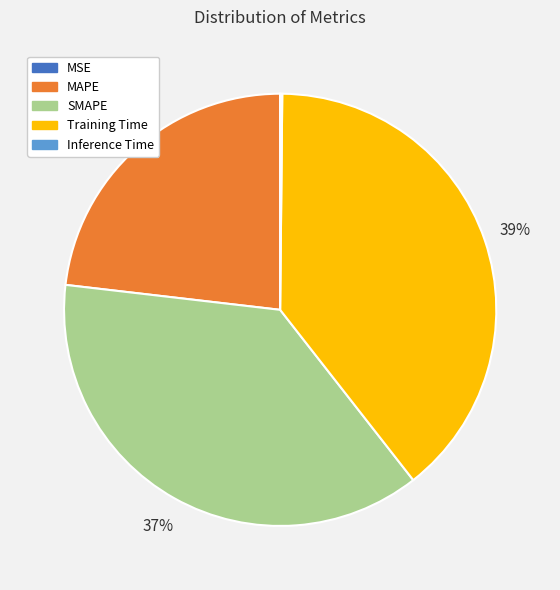

Is it true that SMAPE is 24% of the pie?

False